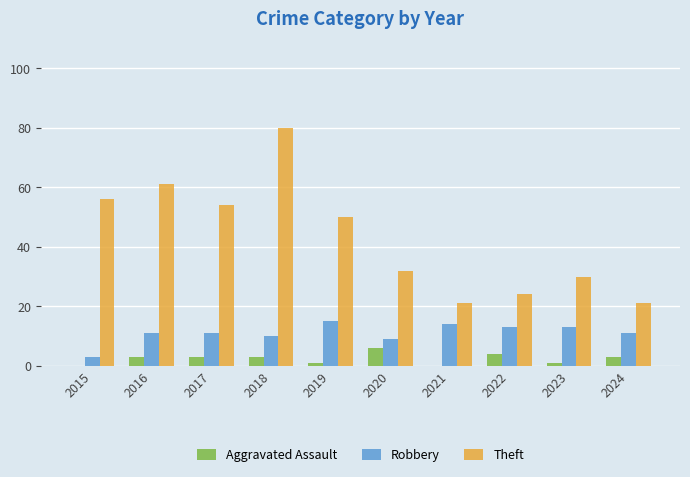

At which category is the sum across all series the highest?

2018